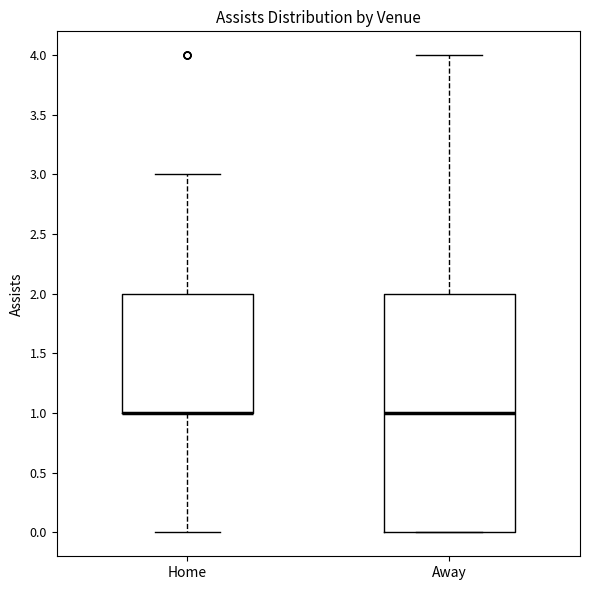

Where is the upper edge of the box for Home on the y-axis? The values are not printed on the chart, so give them approximately, as read against the axis.

2